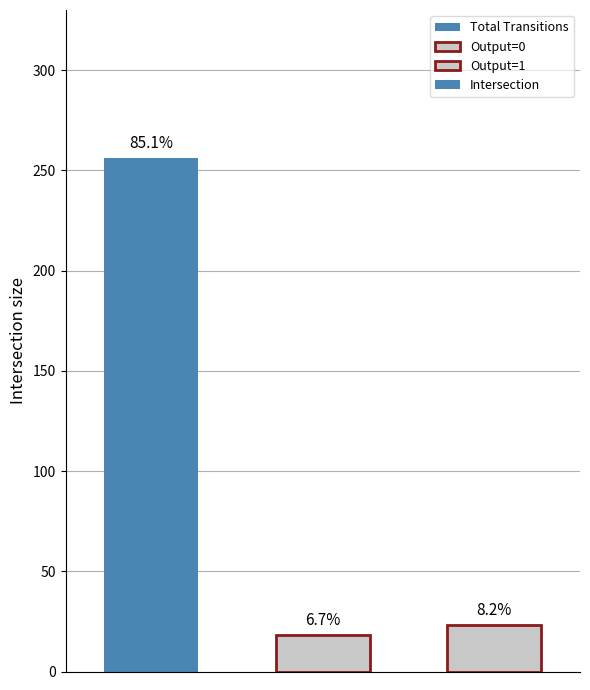

List the labels in order of value, largest first.

0, 2, 1